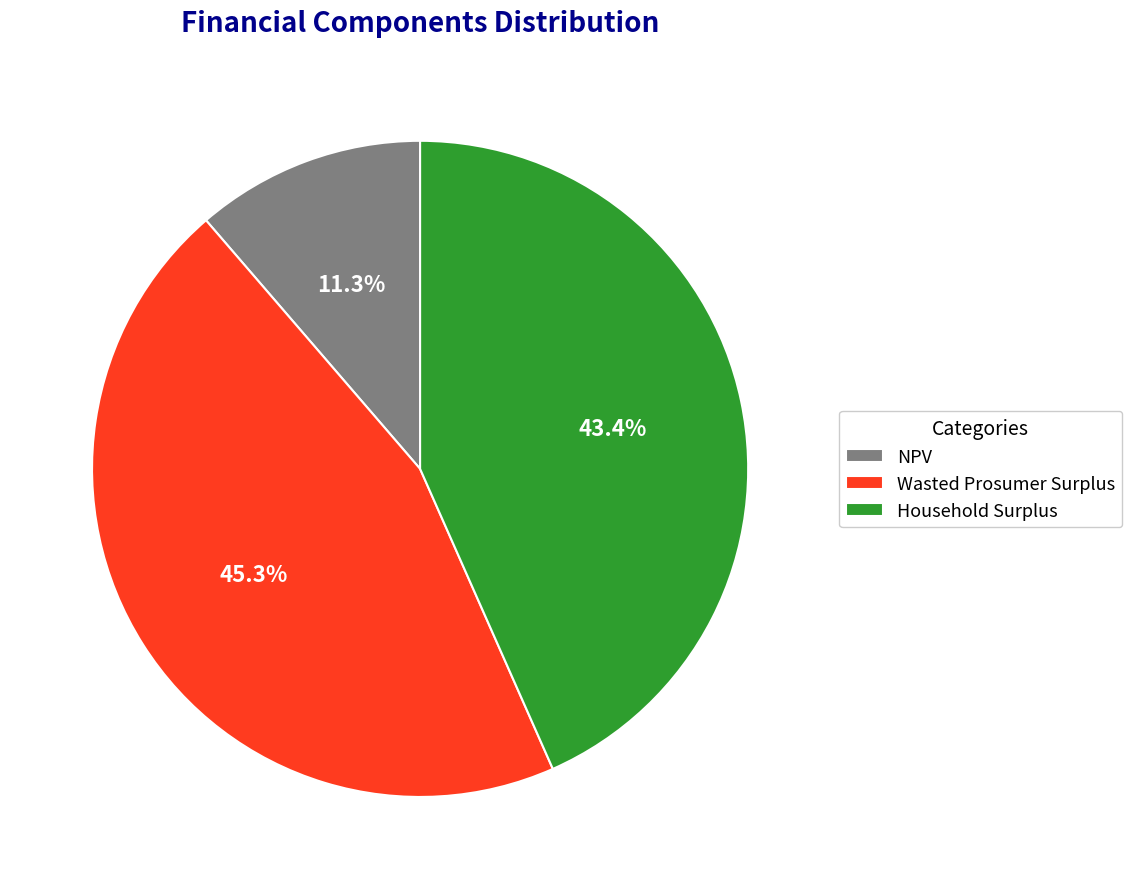

Which slice is the largest?

Wasted Prosumer Surplus